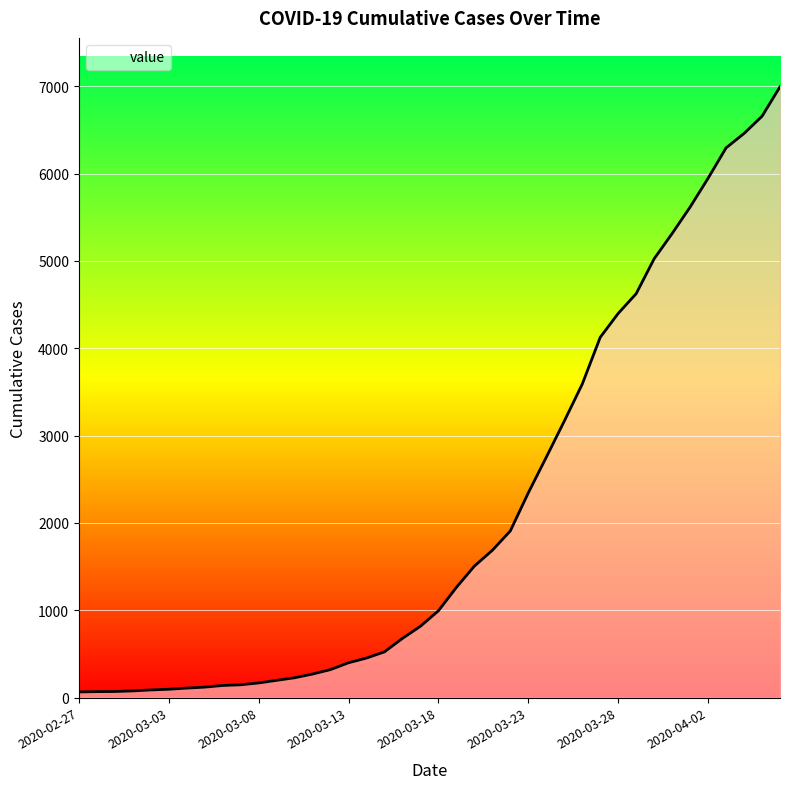

What is the difference between the maximum and minimum values?

6931